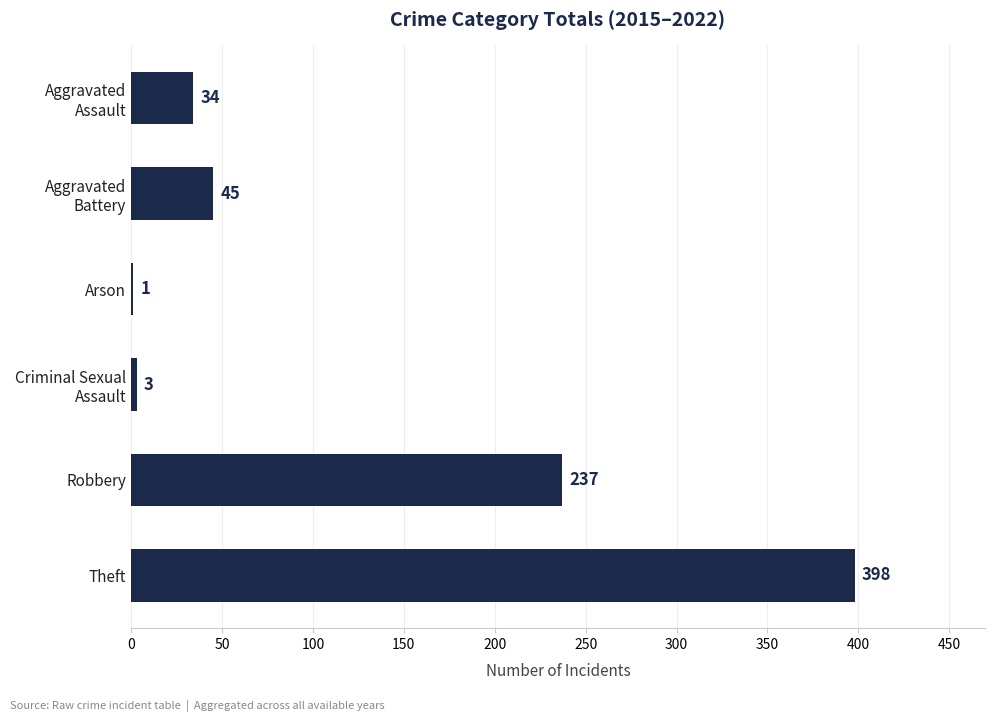

Which label corresponds to the largest value in the chart?

Theft